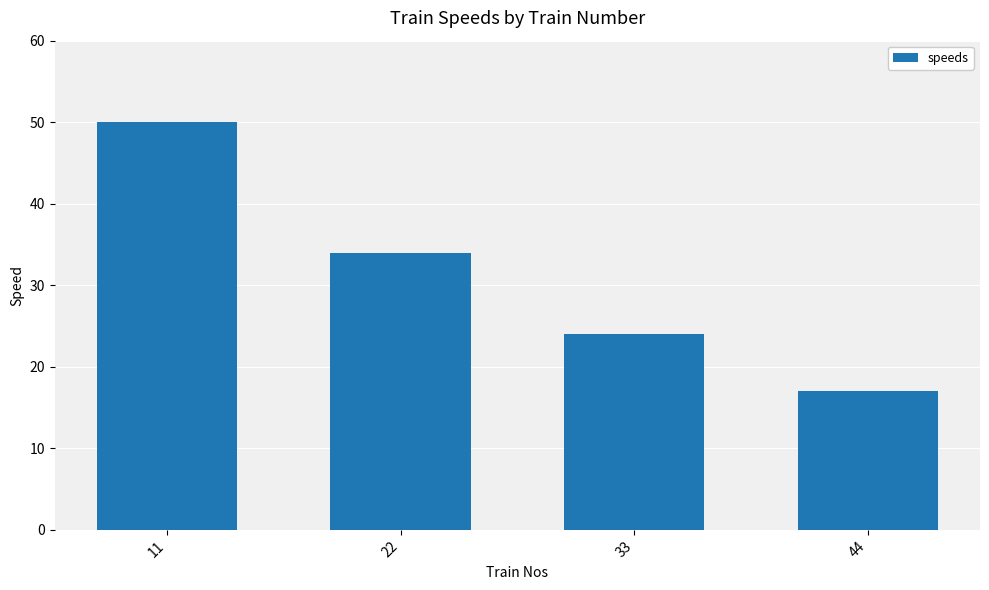

Rank the categories by value from highest to lowest.

11, 22, 33, 44